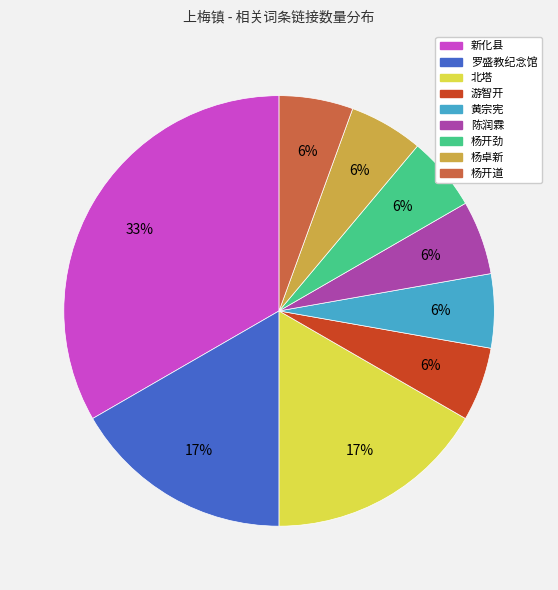

Between 罗盛教纪念馆 and 游智开, which is larger?

罗盛教纪念馆